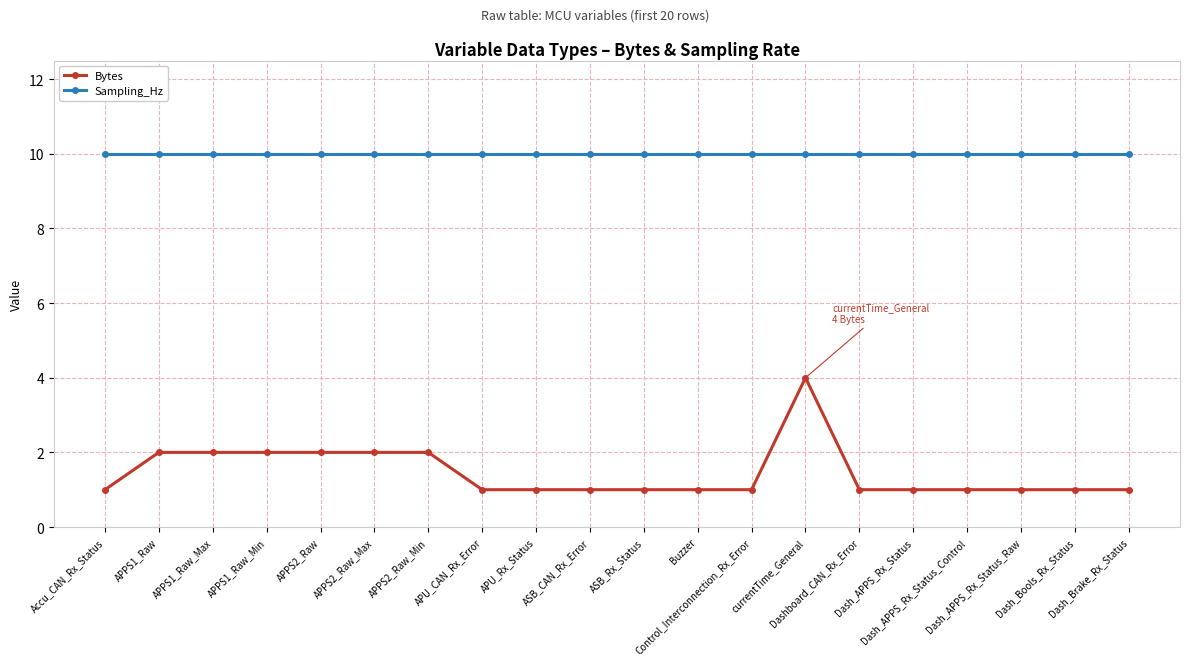

Which series has the largest total across all categories?

Sampling_Hz